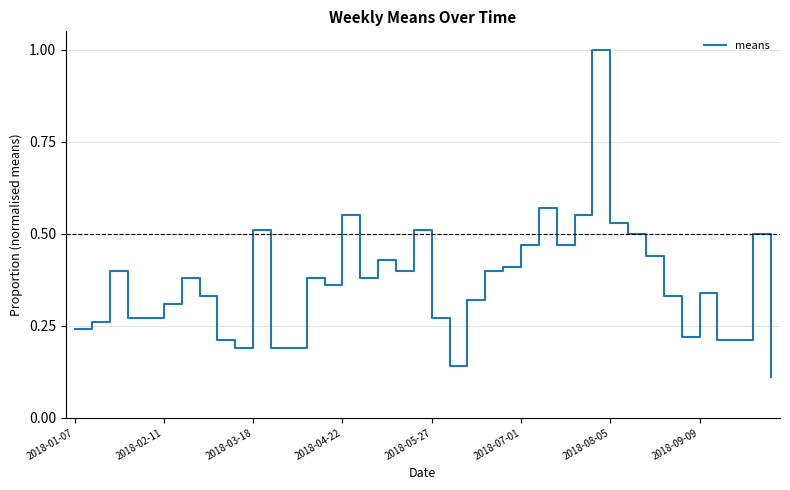

What is the greatest value displayed?

1.0